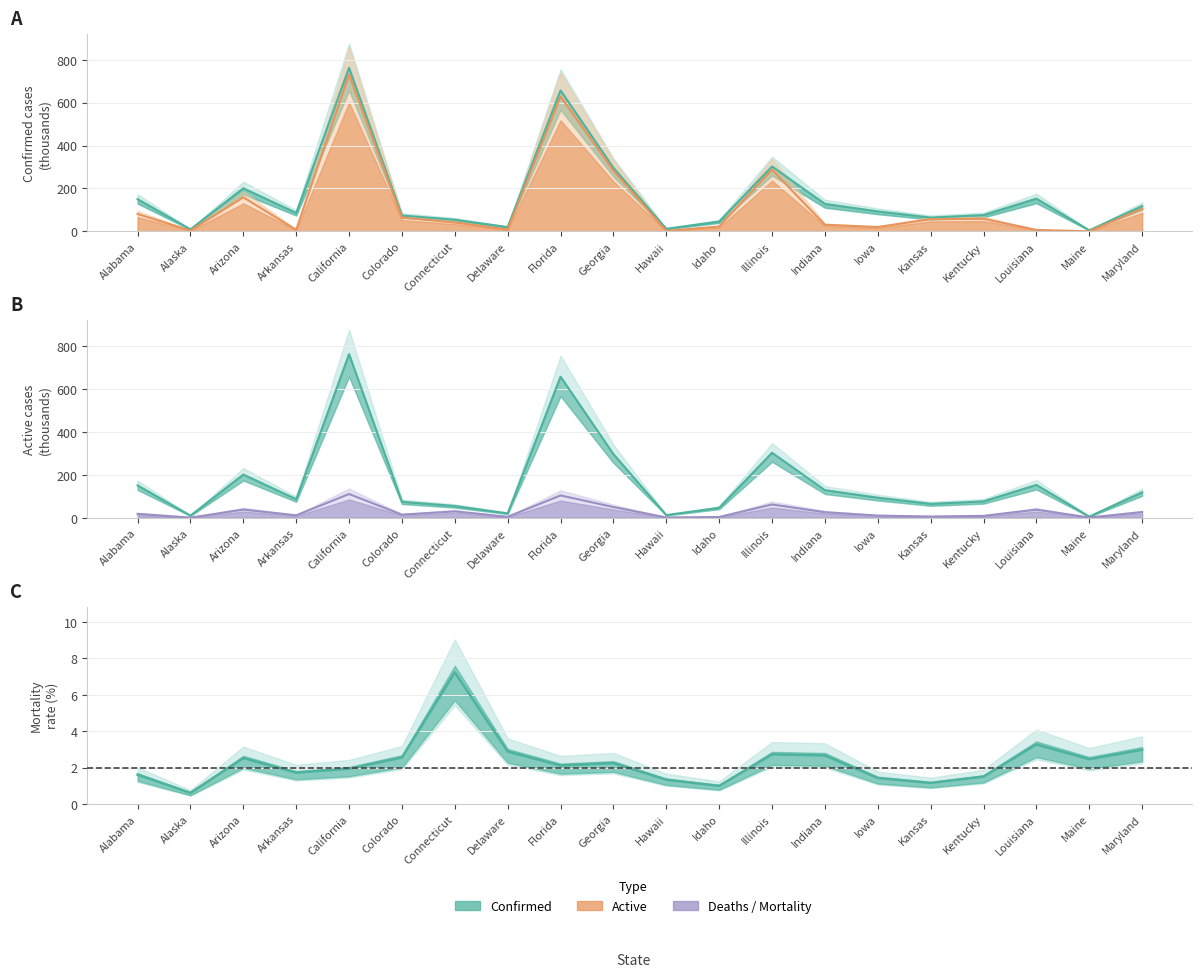

At which category does Active reach its first local peak?

Arizona